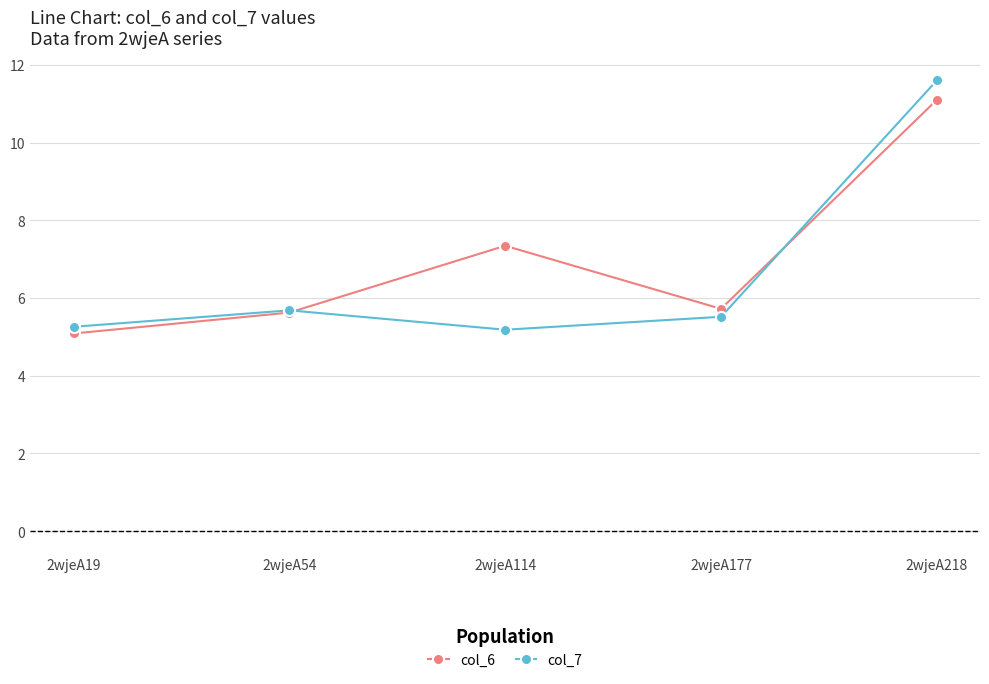

List the series in order of their peak value, lowest first.

col_6, col_7